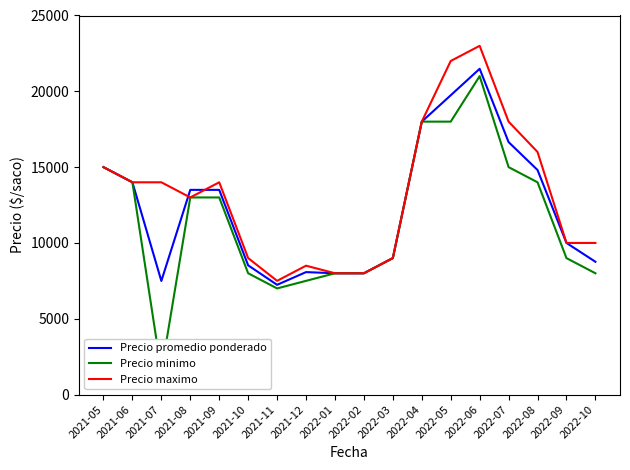

At which category does Precio maximo reach its first local valley?

2021-08